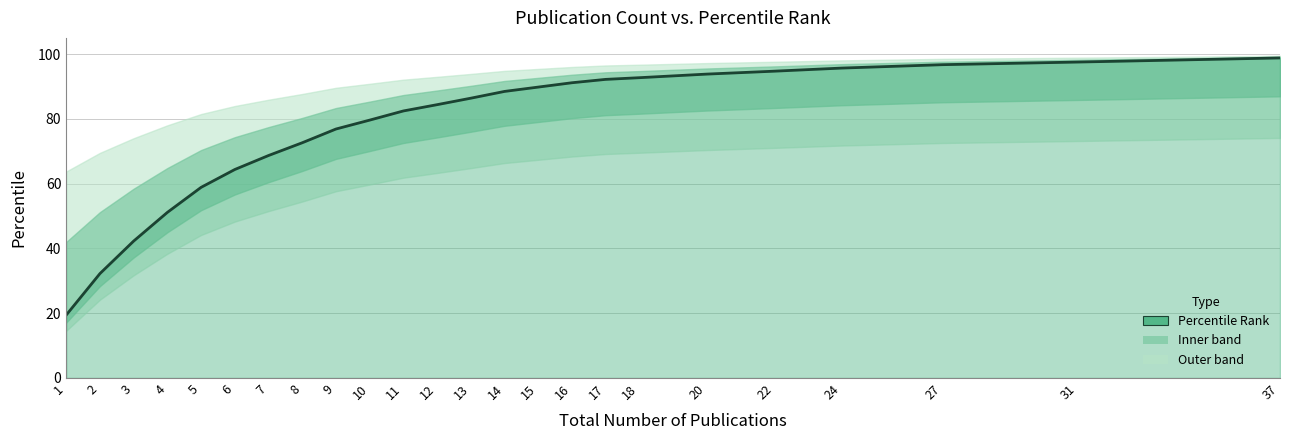

Reading left to right, extract all data points from this chart.

19.4	32.2	42.3	51.1	58.9	64.4	68.7	72.6	76.9	79.6	82.4	84.4	86.4	88.5	89.8	91.2	92.2	92.7	93.8	94.7	95.7	96.7	97.5	98.8